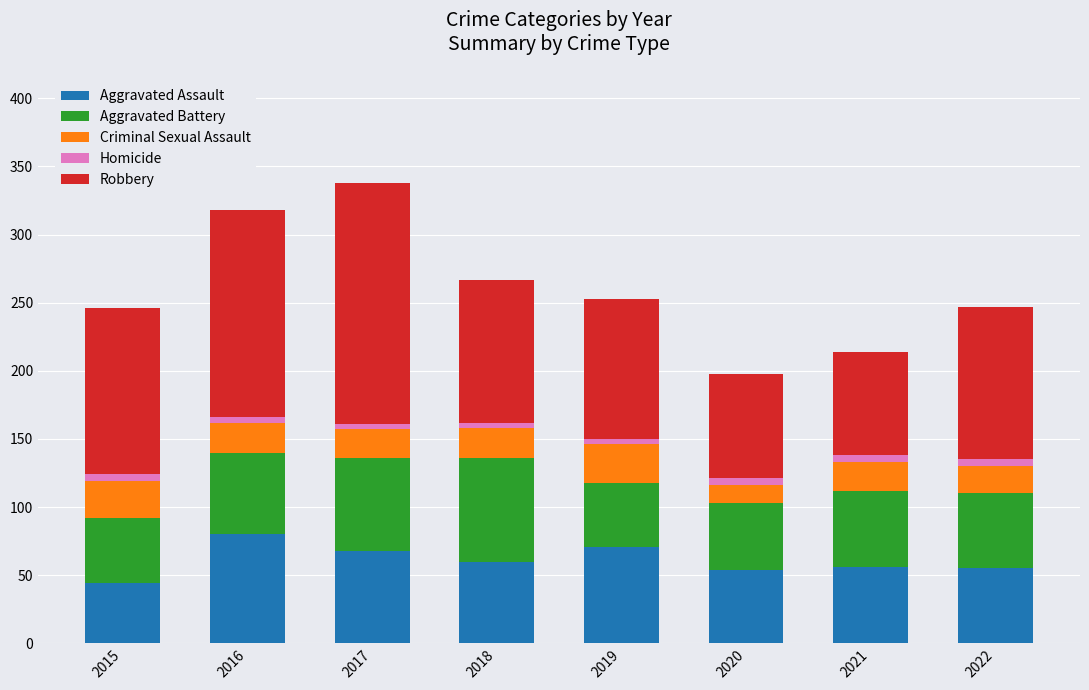

Is it true that Aggravated Assault equals 37 at 2021?

False